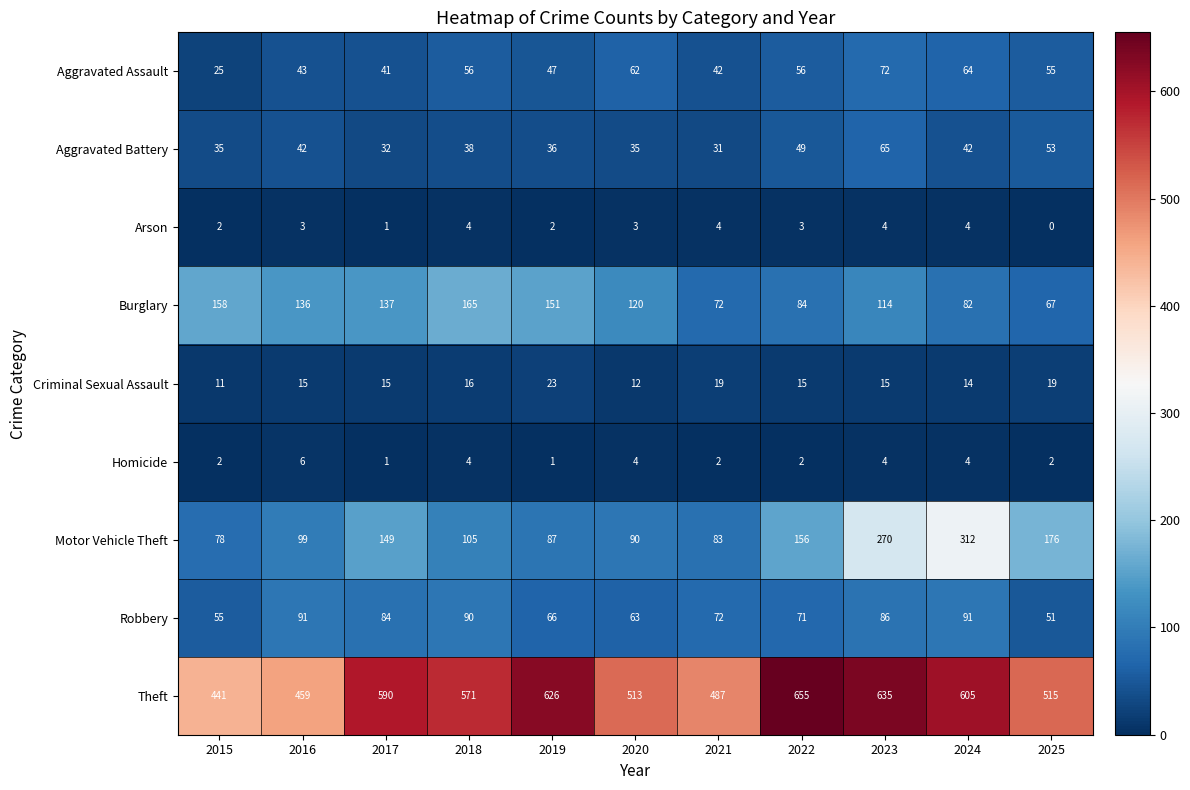

At which category is the sum across all series the highest?

2023